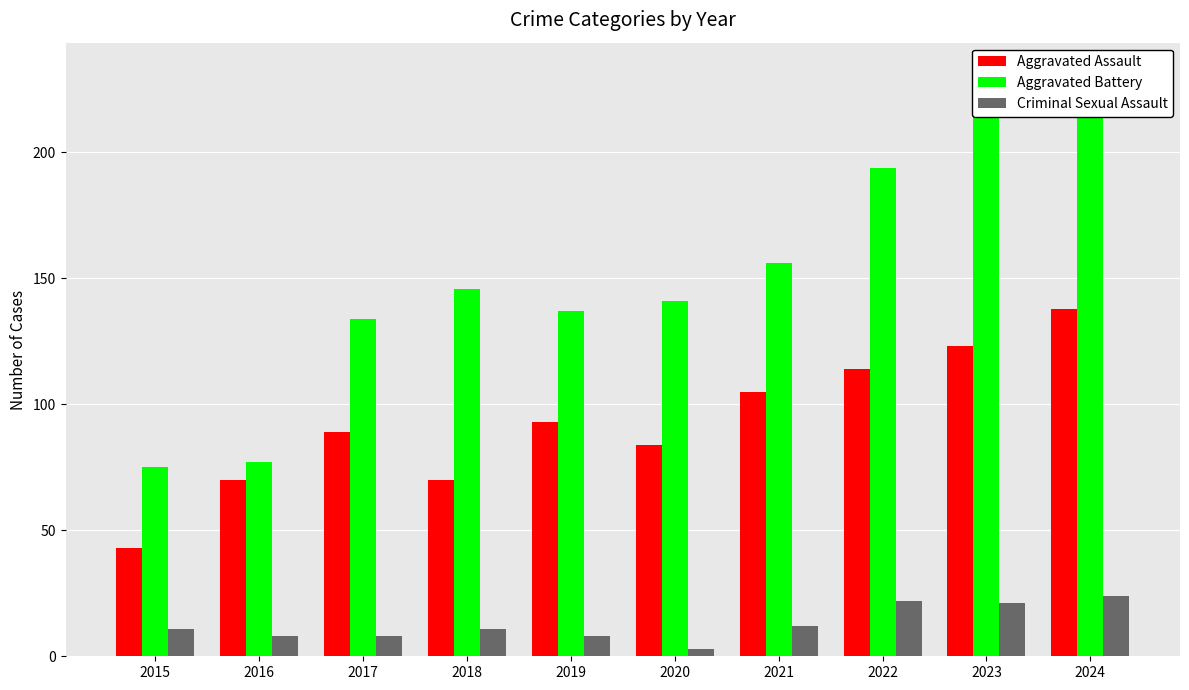

Is it true that Criminal Sexual Assault equals 4 at 2020?

False